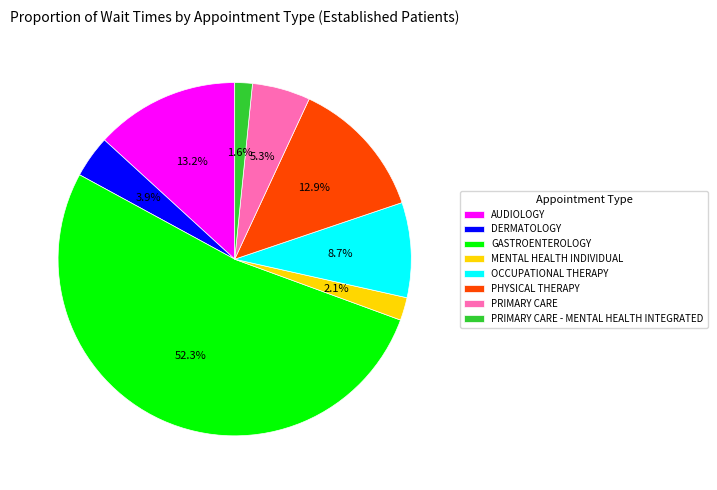

Approximately how many times larger is the value at DERMATOLOGY compared to PRIMARY CARE - MENTAL HEALTH INTEGRATED?

2.4